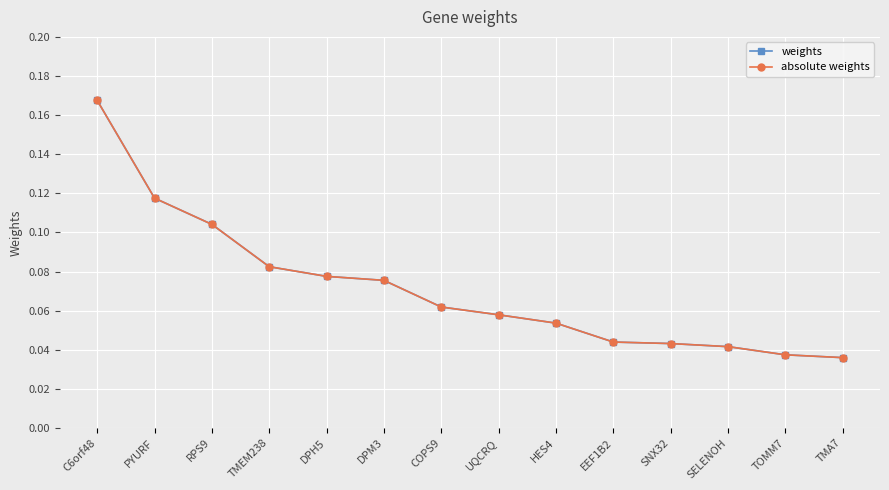

Reading left to right, transcribe all the data shown in this chart.

weights: C6orf48=0.2	PYURF=0.1	RPS9=0.1	TMEM238=0.1	DPH5=0.1	DPM3=0.1	COPS9=0.1	UQCRQ=0.1	HES4=0.1	EEF1B2=0.0	SNX32=0.0	SELENOH=0.0	TOMM7=0.0	TMA7=0.0
absolute weights: C6orf48=0.2	PYURF=0.1	RPS9=0.1	TMEM238=0.1	DPH5=0.1	DPM3=0.1	COPS9=0.1	UQCRQ=0.1	HES4=0.1	EEF1B2=0.0	SNX32=0.0	SELENOH=0.0	TOMM7=0.0	TMA7=0.0